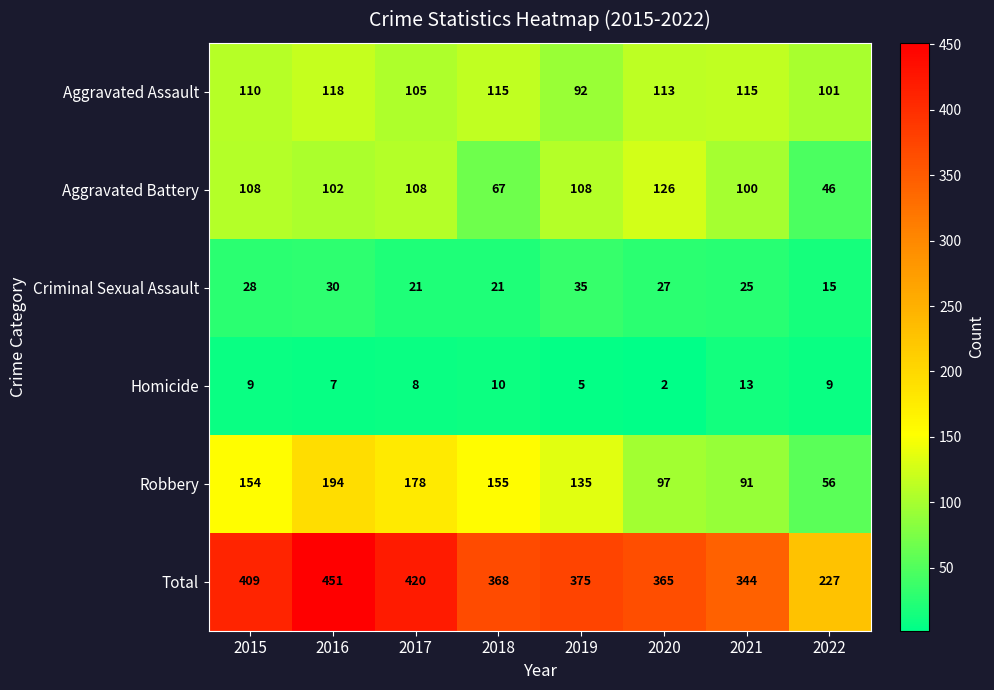

Rank the series by their maximum value, from highest to lowest.

Total, Robbery, Aggravated Battery, Aggravated Assault, Criminal Sexual Assault, Homicide